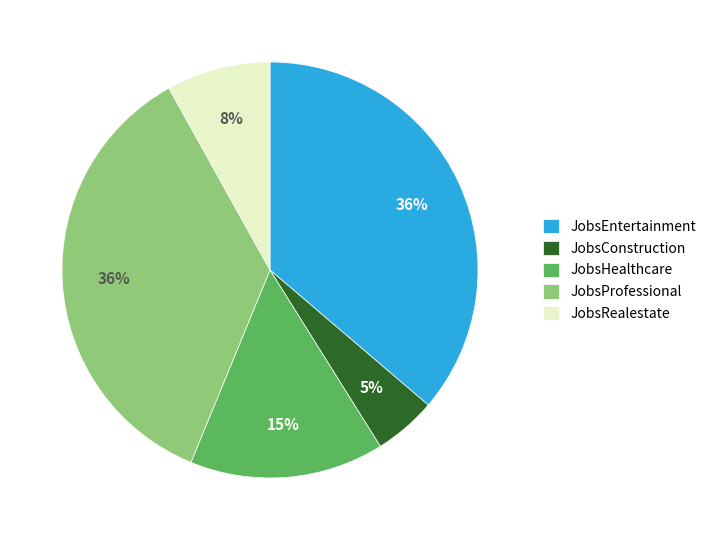

Which slice is the smallest?

JobsConstruction